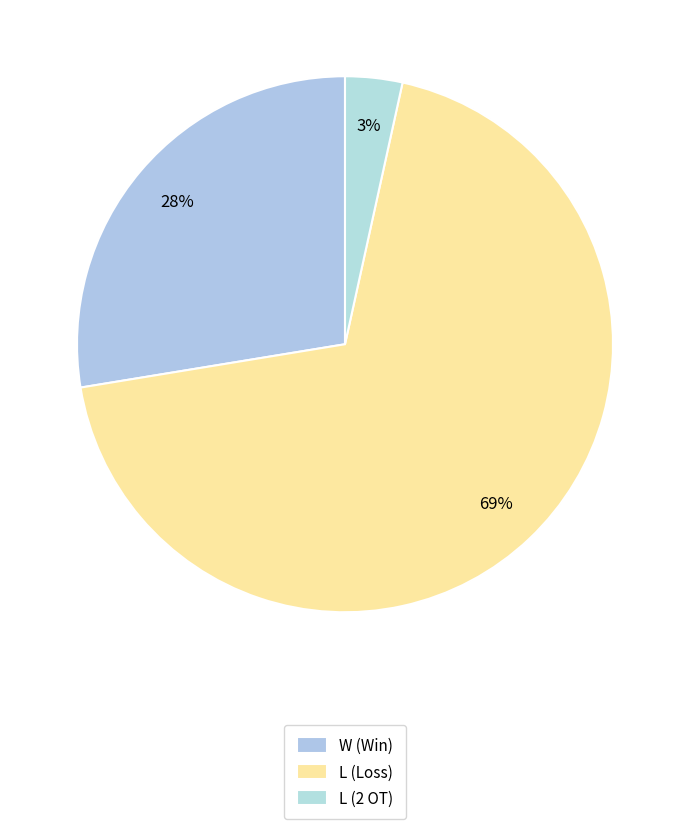

Count the number of slices in the pie.

3